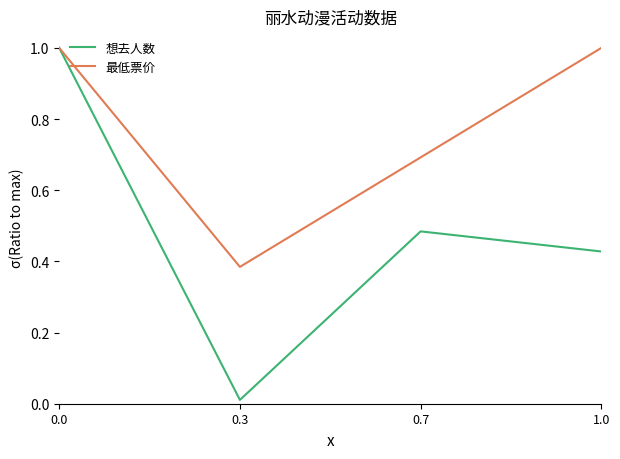

How many interior local valleys does the 最低票价 series have?

1